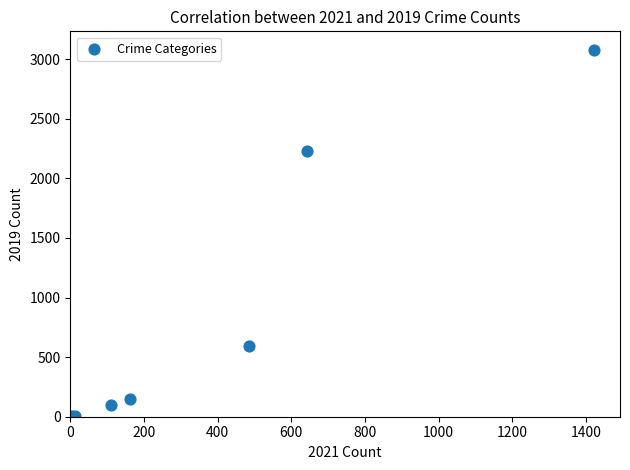

What Y value in the scatter plot is closest to 1540?

2230